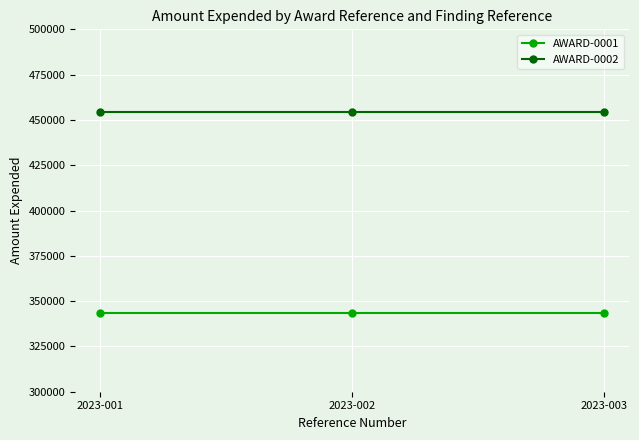

What is the minimum value for AWARD-0002?

454577